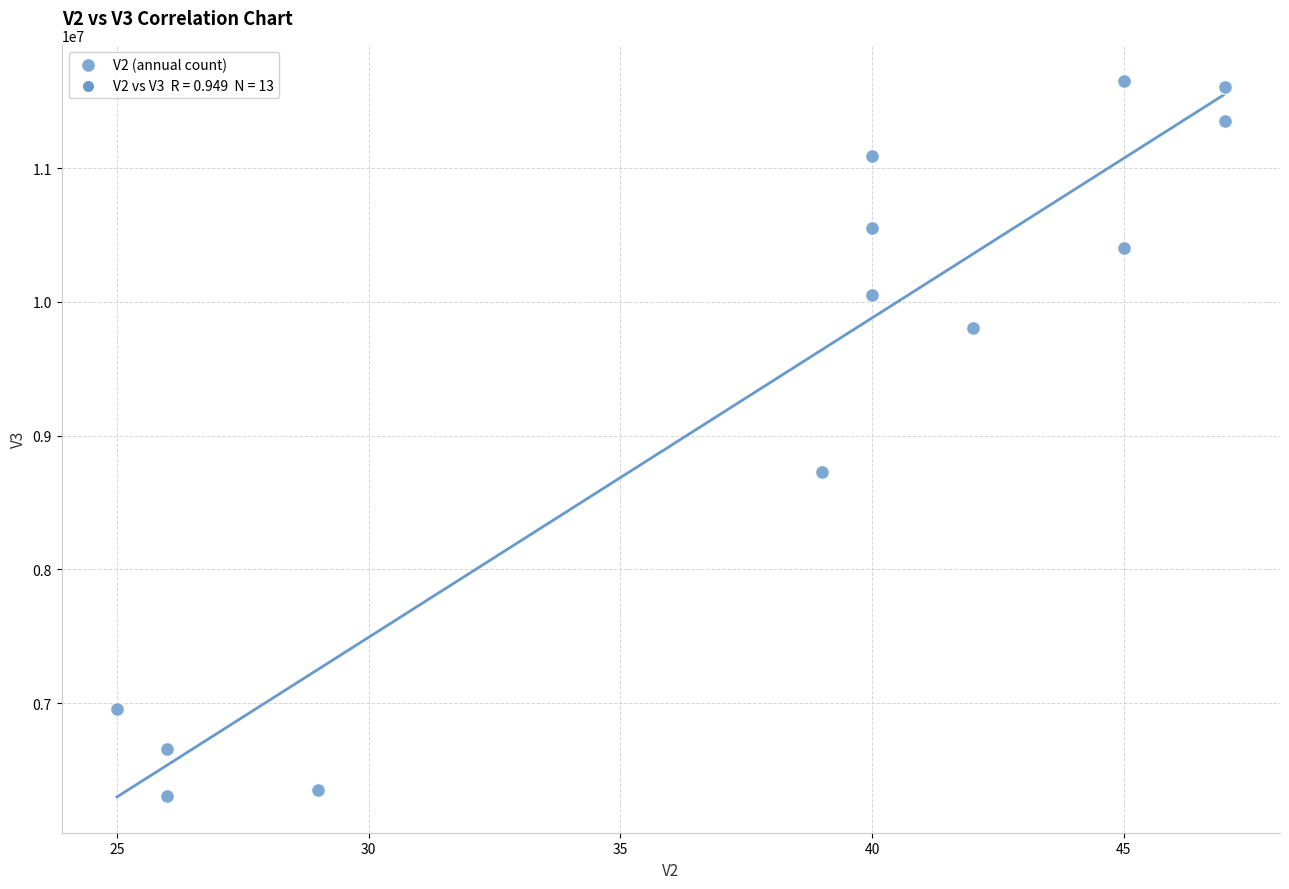

What Y value in the scatter plot is closest to 8980000?

8730000